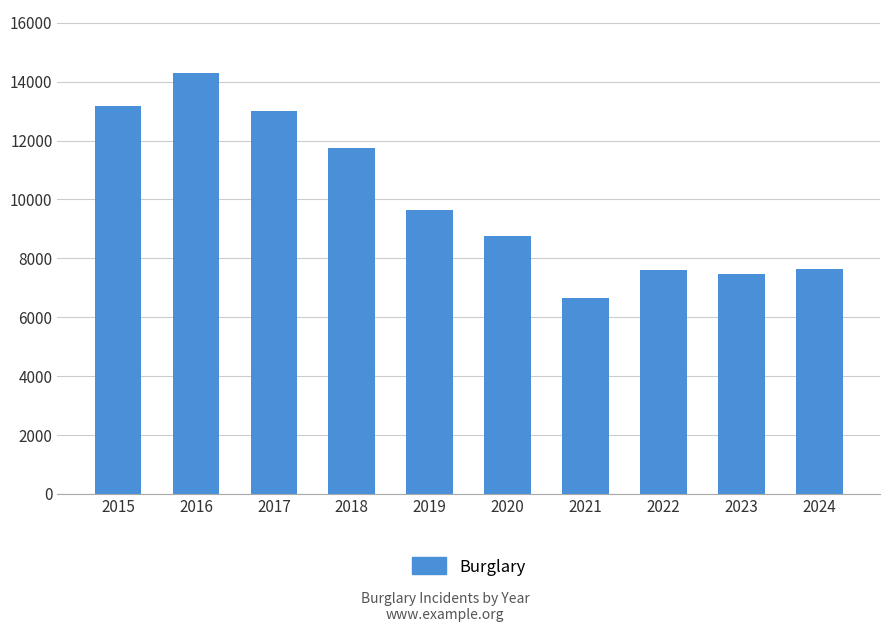

What is the change in value from 2017 to 2020?

-4243